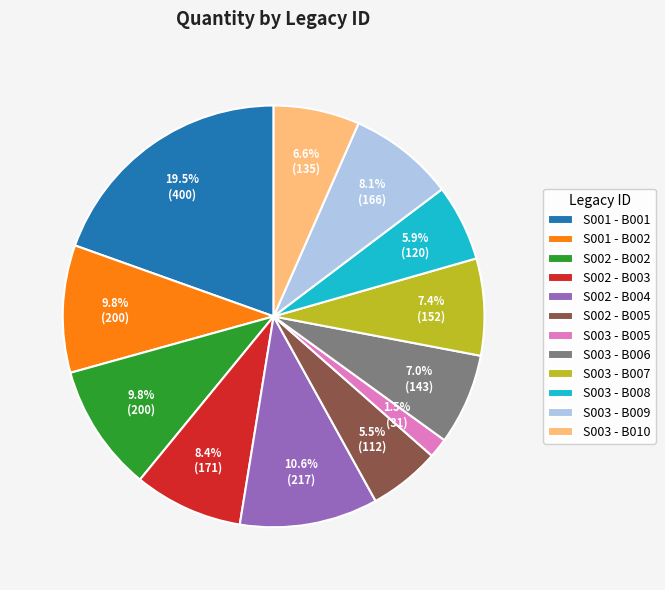

How many slices are in this pie chart?

12